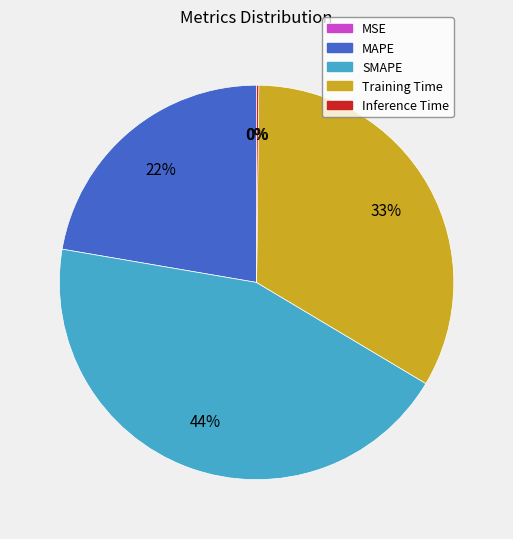

What is the largest slice in the pie chart?

SMAPE